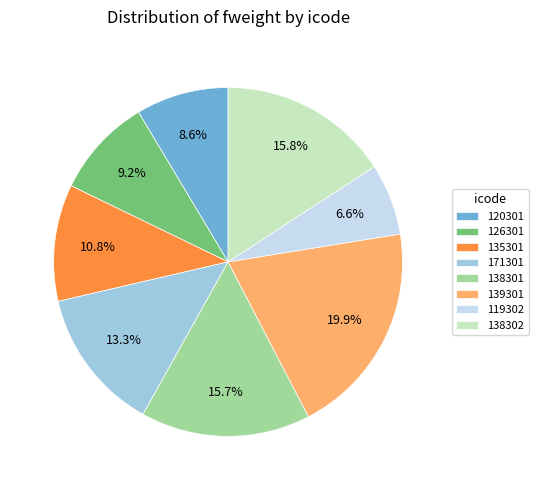

To the nearest percent, what percentage of the pie is 138301?

16%